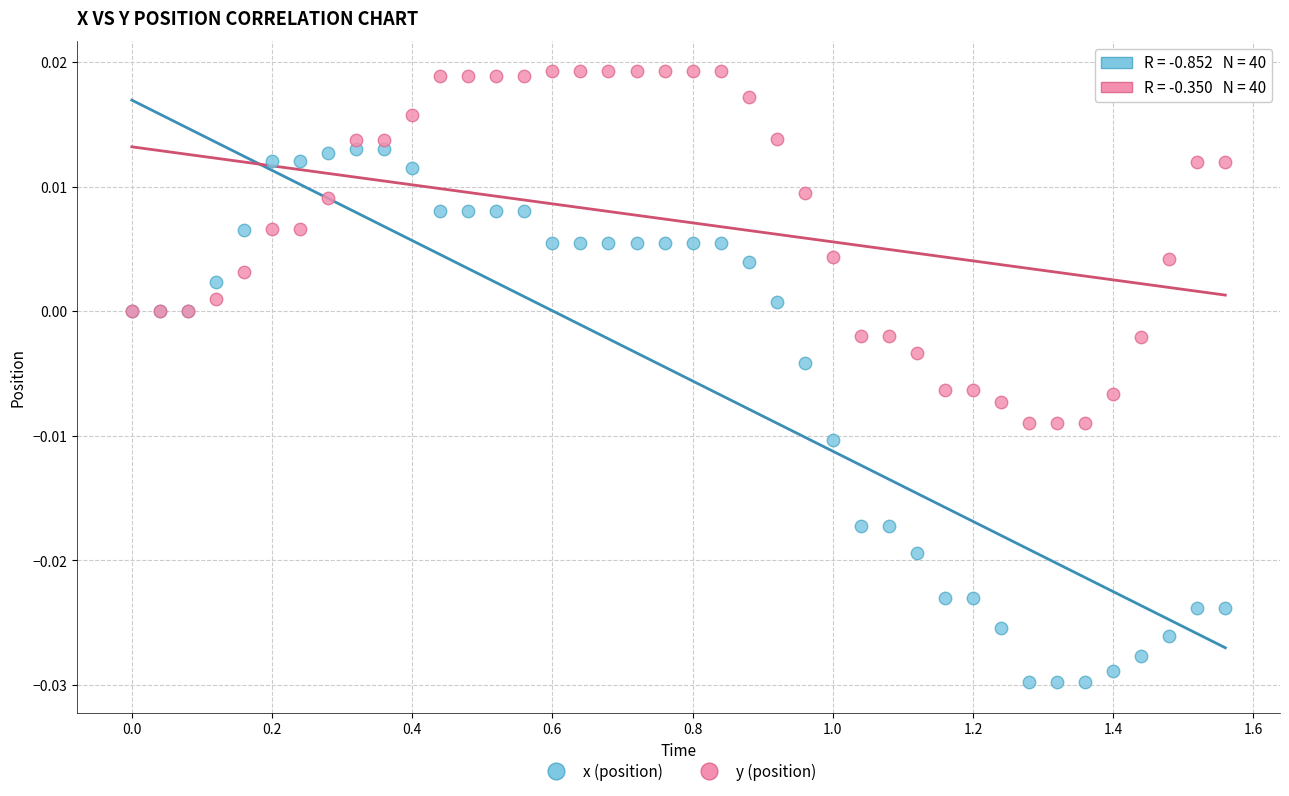

Which series contains the highest Y value?

y (position)